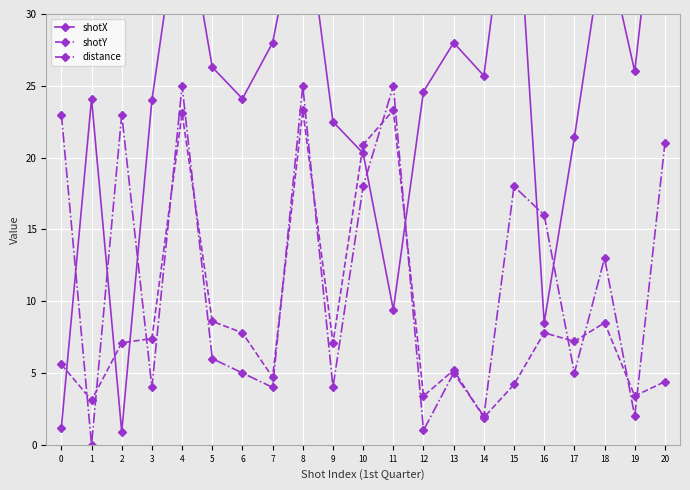

Which series has the largest range (max minus min)?

shotX